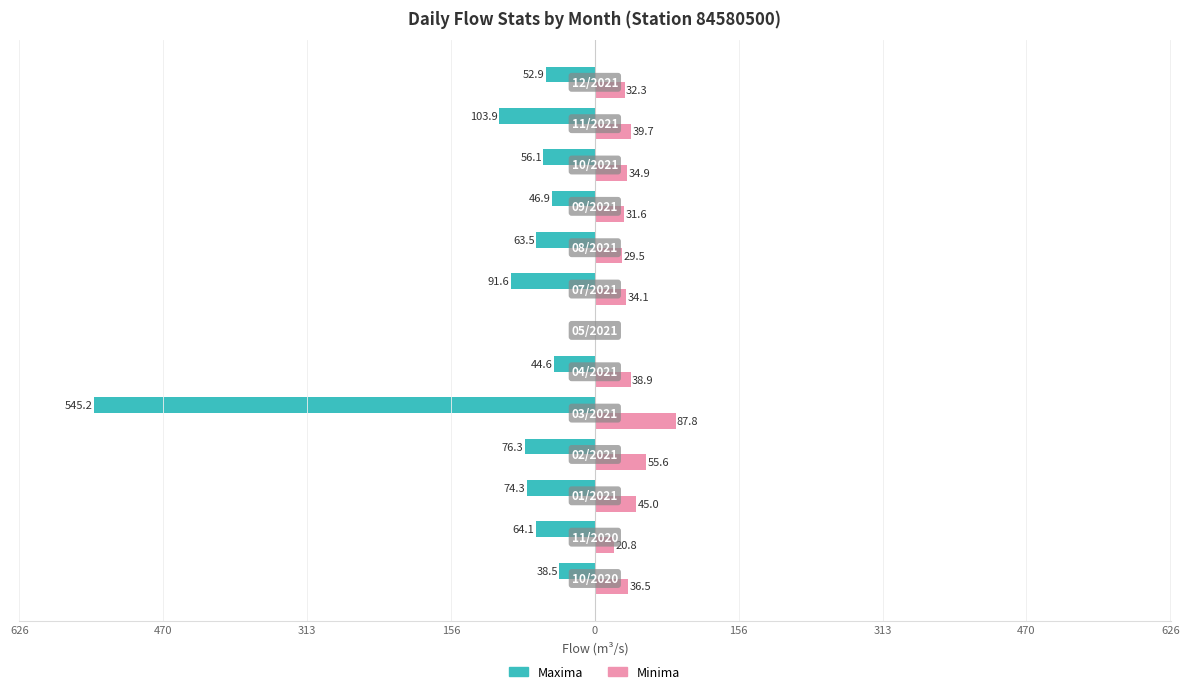

What are all the series names shown in the legend?

Maxima, Minima